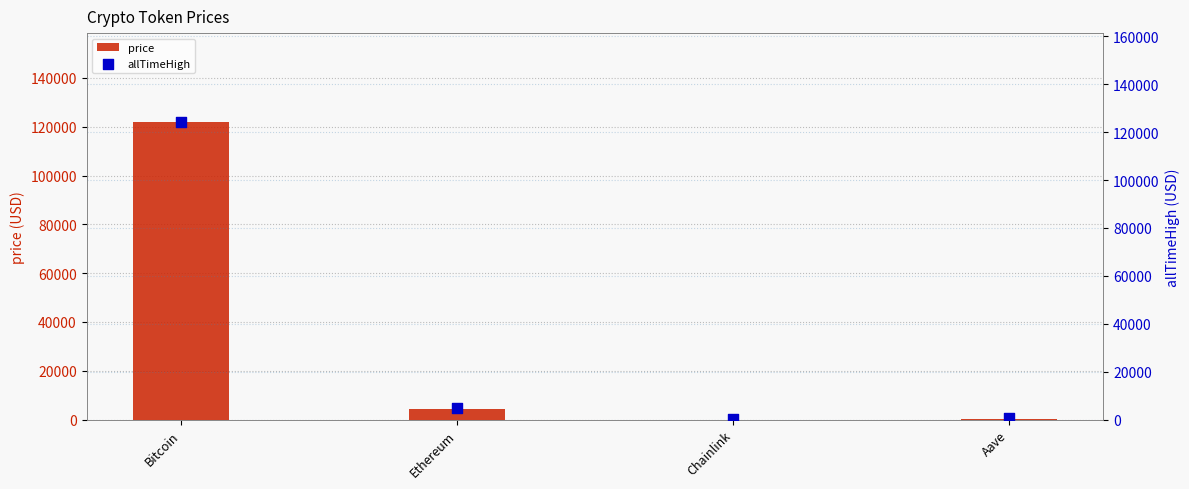

What are all the series names shown in the legend?

price, allTimeHigh